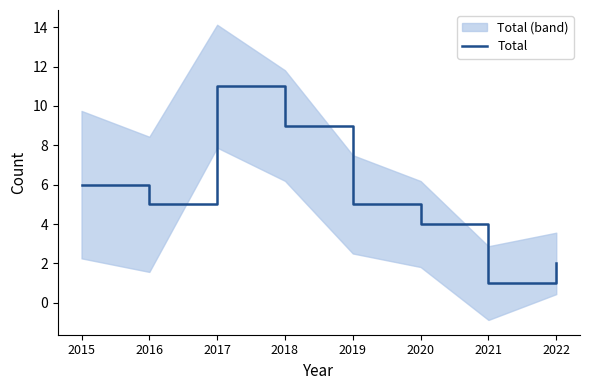

Count the number of values greater than 5.

3